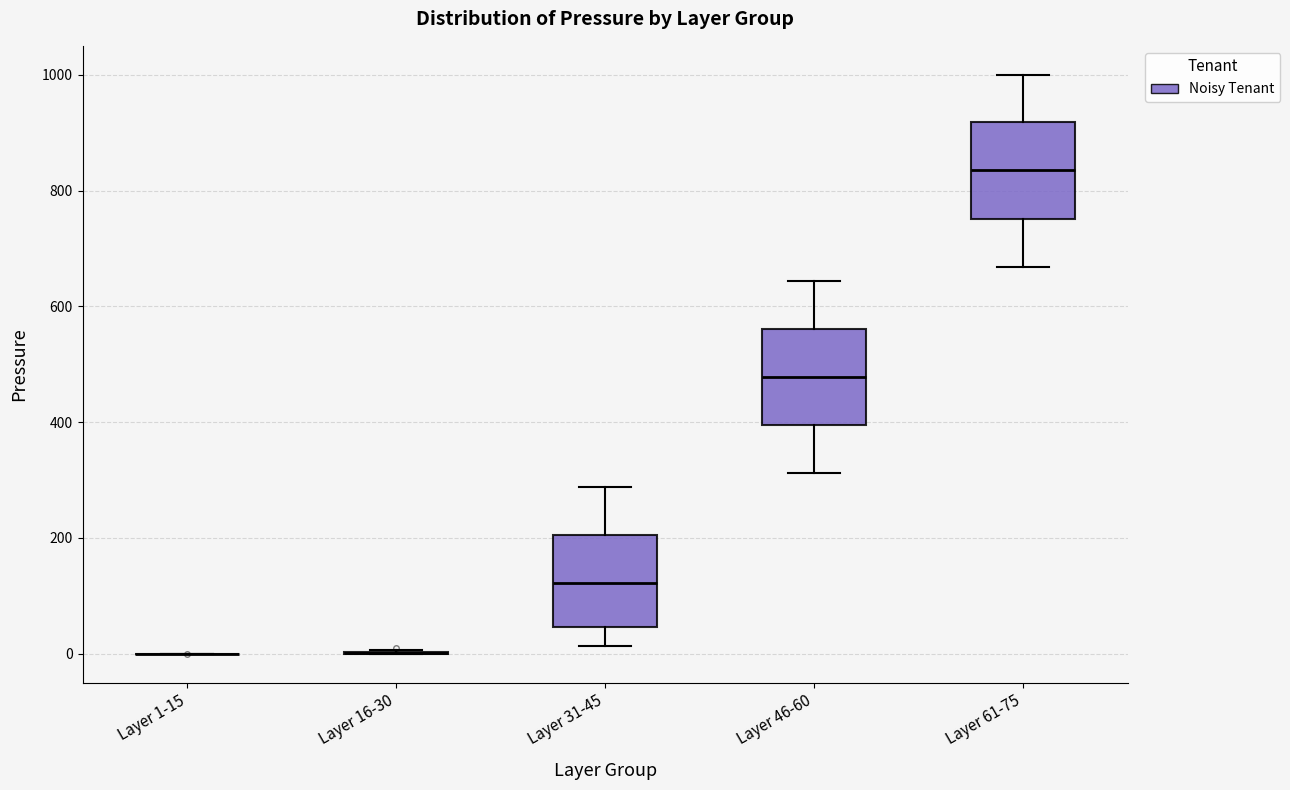

Reading left to right, read every box against the y-axis: the position of its median line, the range the box covers, and the ends of its whiskers. The values are not printed on the chart, so give them approximately, as read against the axis.

Layer 1-15: box collapsed to a line at 0, whiskers 0 to 0
Layer 16-30: box collapsed to a line at 0, whiskers 0 to 0
Layer 31-45: median 120, box 40 to 200, whiskers 20 to 280
Layer 46-60: median 480, box 400 to 560, whiskers 320 to 640
Layer 61-75: median 840, box 760 to 920, whiskers 660 to 1000